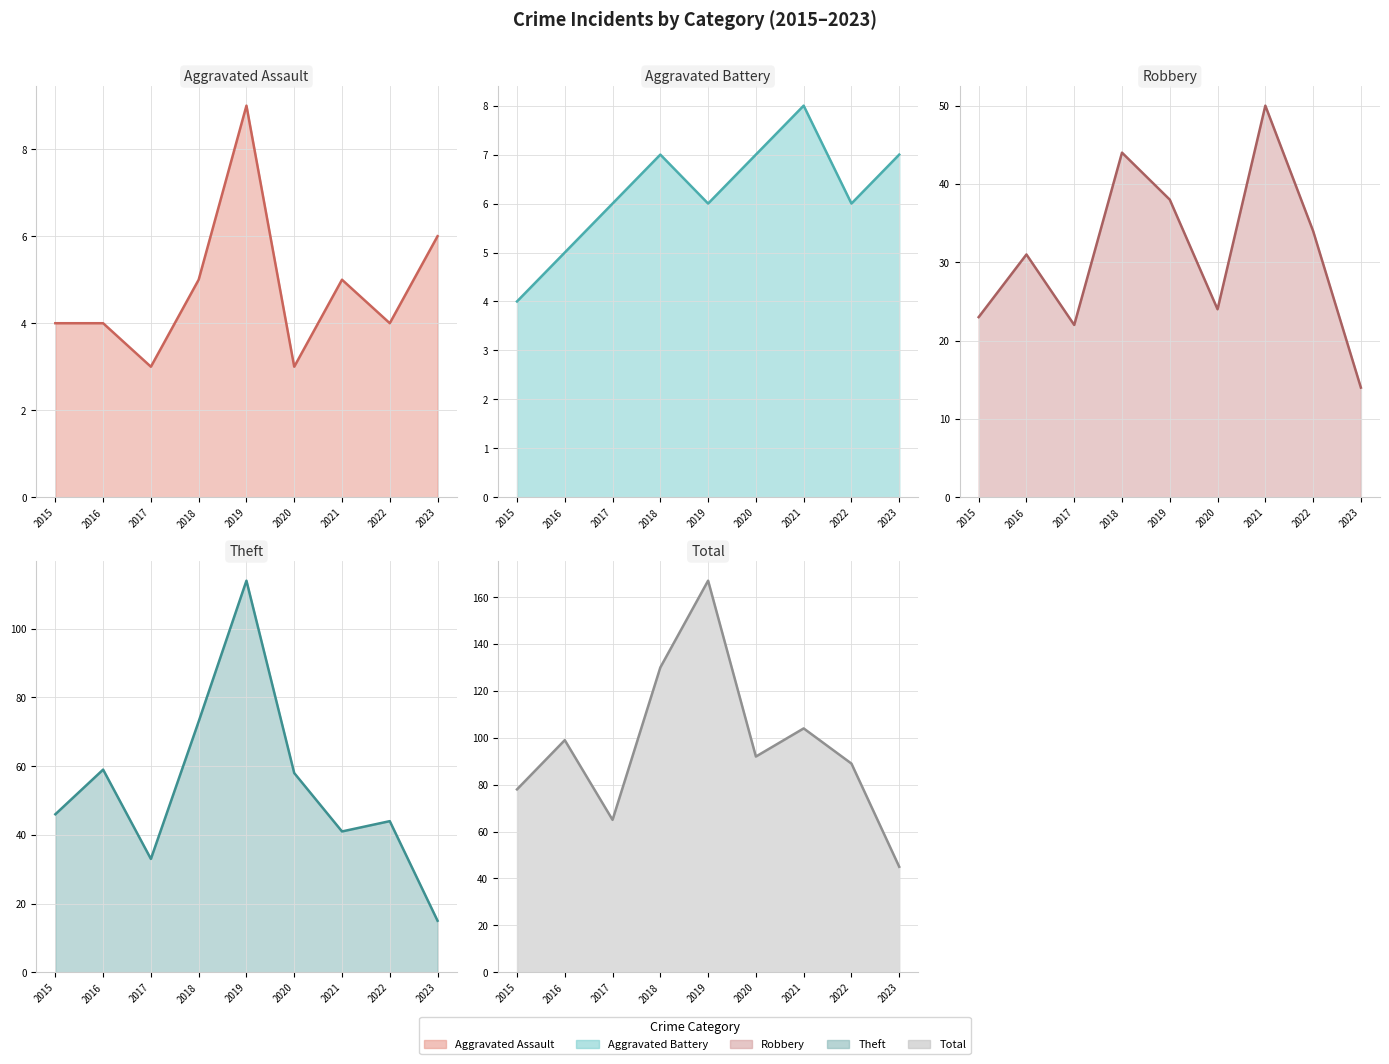

What are all the series names shown in the legend?

Aggravated Assault line, Aggravated Battery line, Robbery line, Theft line, Total line